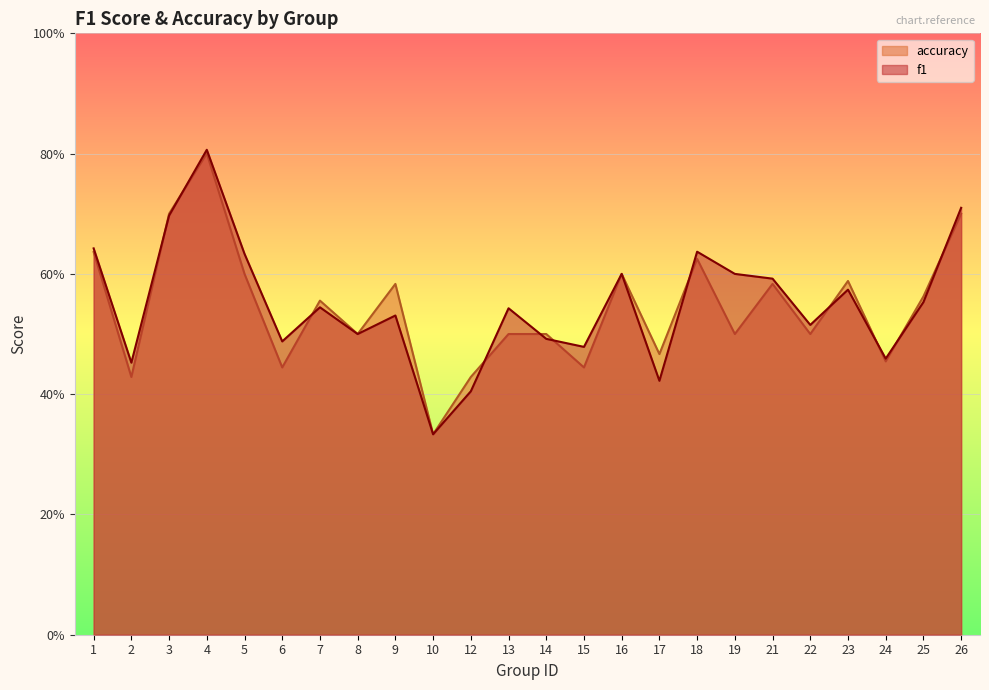

Between 12 and 24, which series saw the biggest shift?

f1